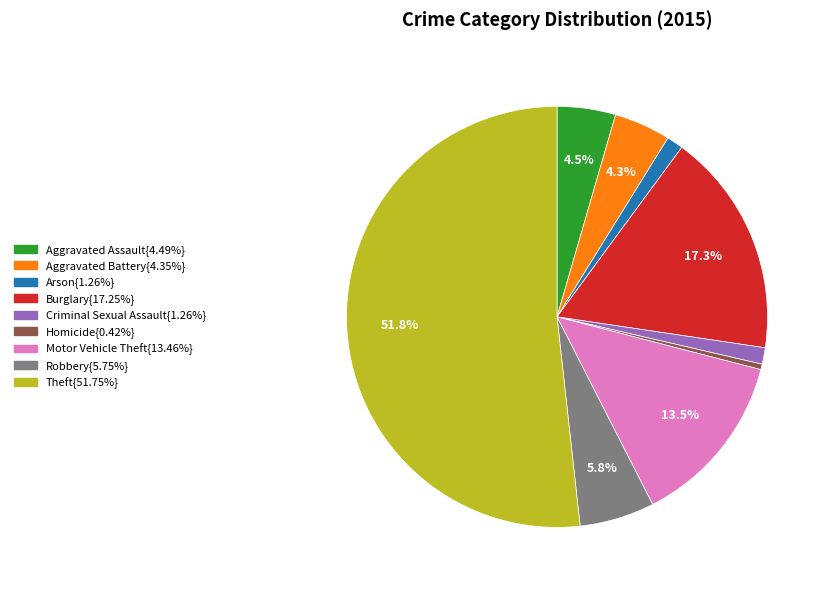

Is there a majority slice in this chart?

Yes